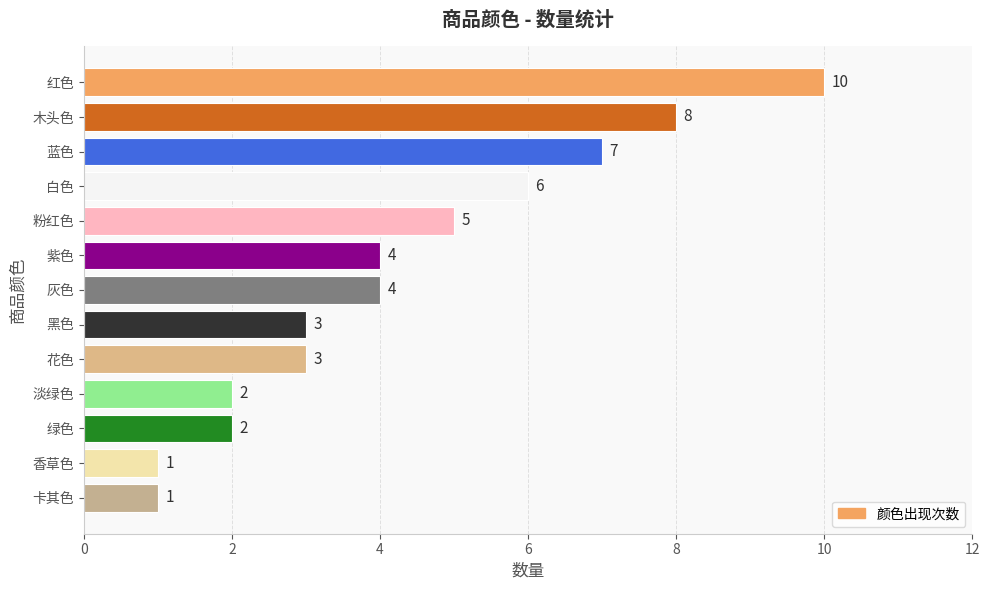

What is the maximum value shown in the chart?

10